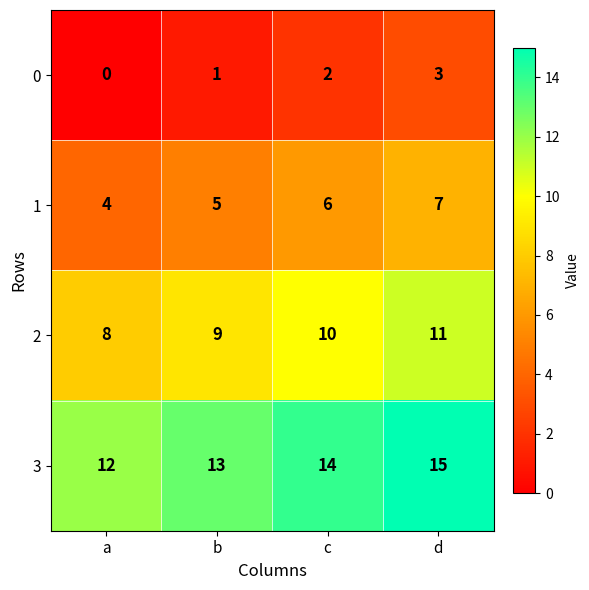

What is the minimum value for 2?

8